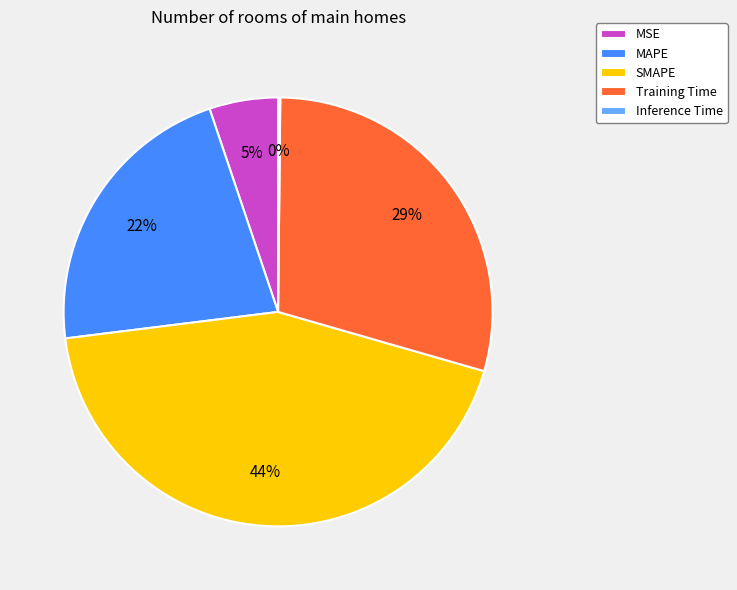

Is it true that MSE is 5% of the pie?

True